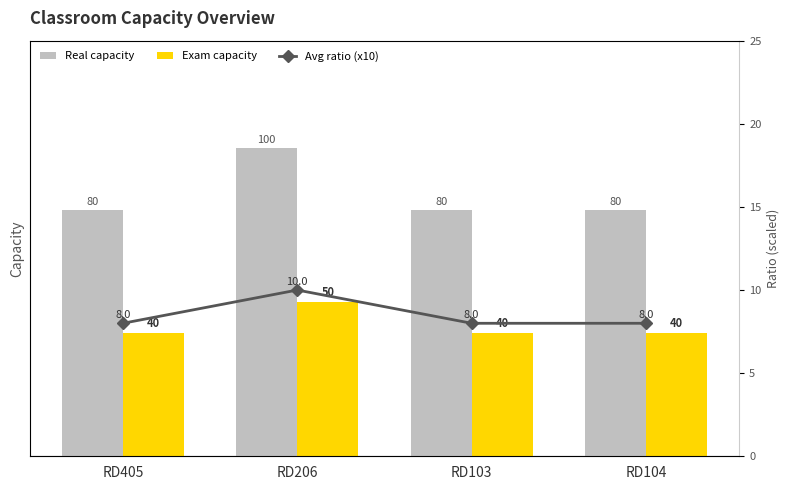

Are the bars horizontal?

No